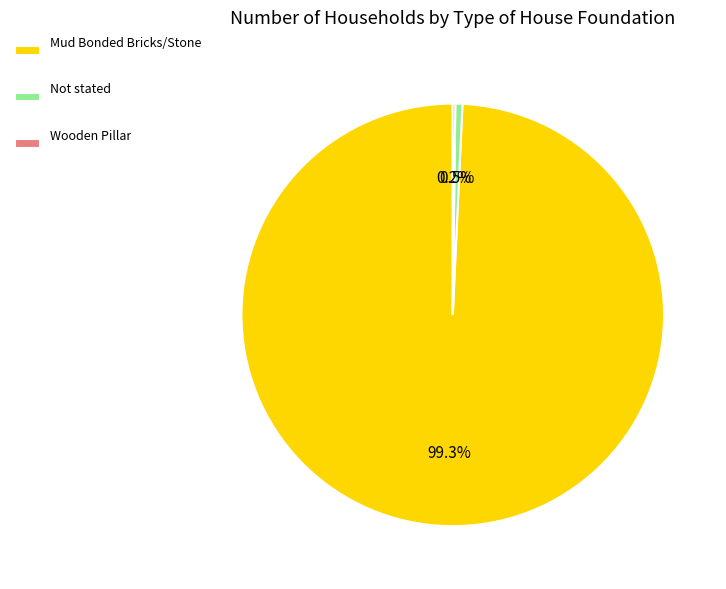

Which category accounts for the majority?

Mud Bonded Bricks/Stone